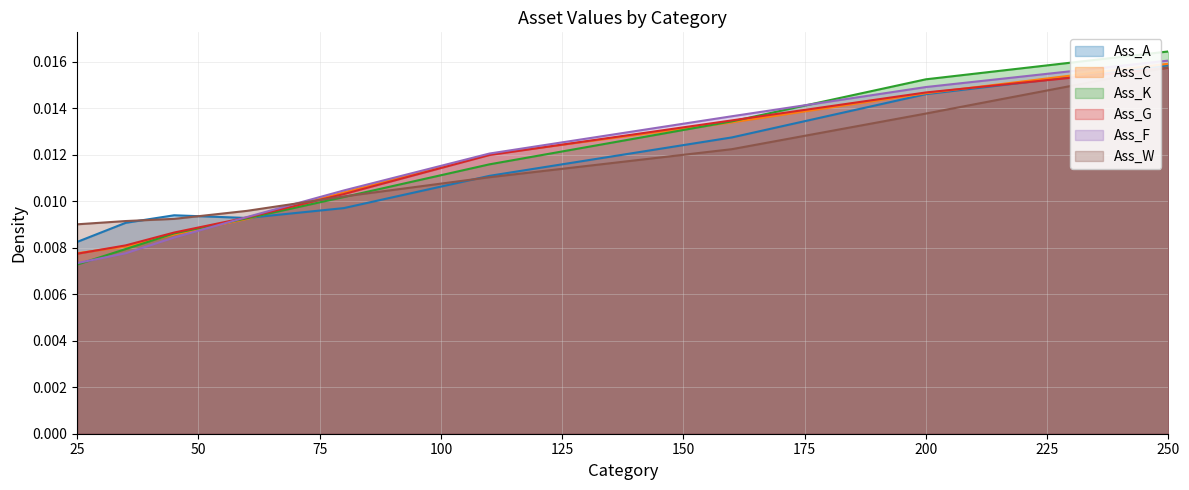

The Ass_A series shows 0.0 at 45. True or false?

True